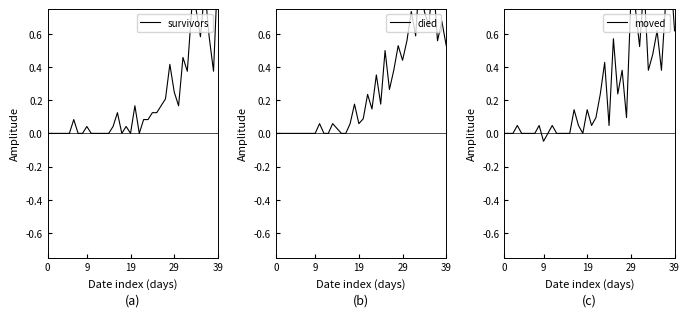

What are all the series names shown in the legend?

survivors, died, moved